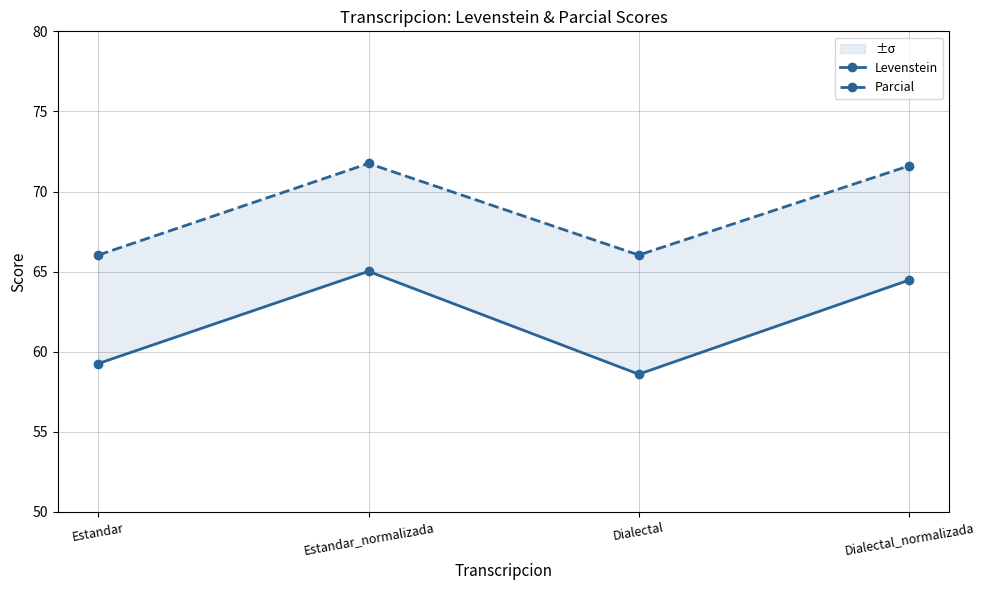

Where is Parcial nearest to the value 68?

Estandar